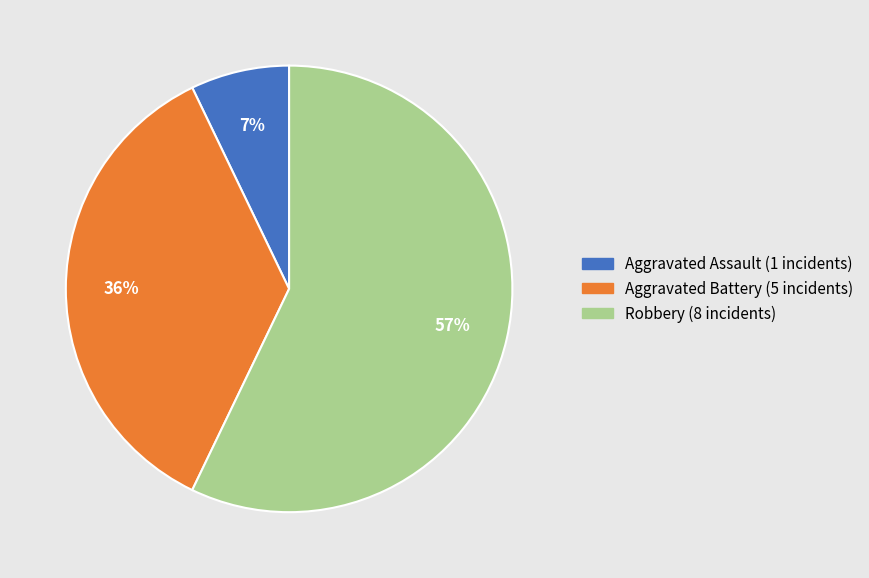

To the nearest percent, what portion does Aggravated Assault (1 incidents) represent?

7%